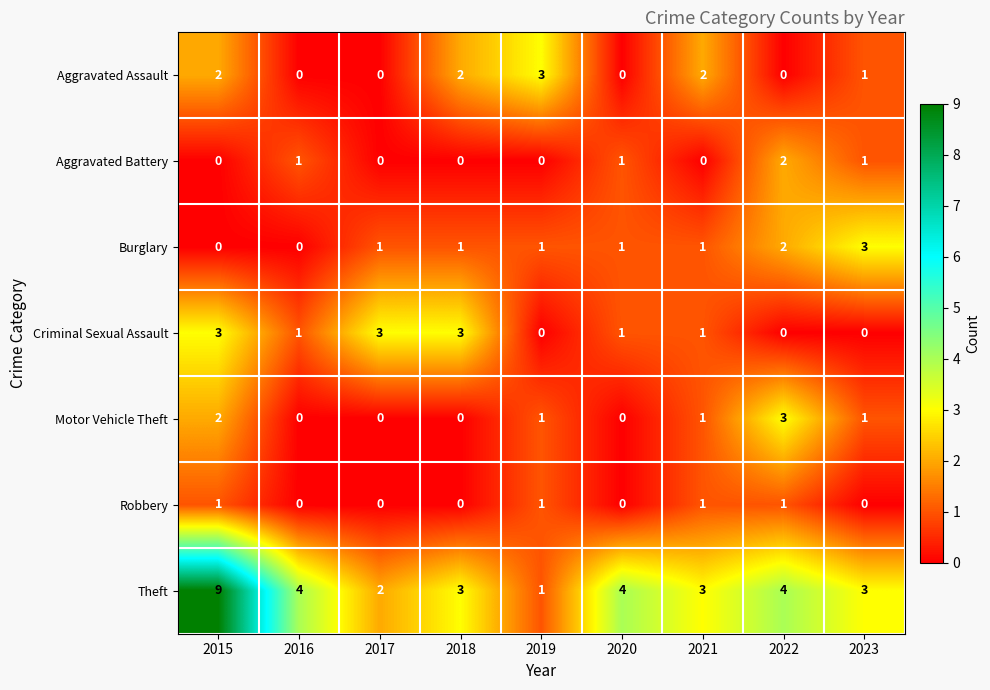

At which category is the sum across all series the highest?

2015